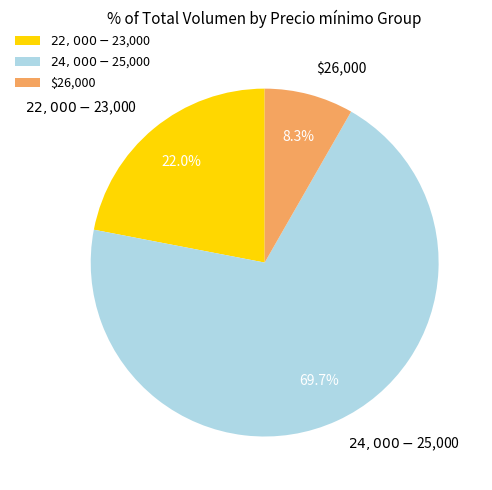

What portion of the pie excludes $26,000?

91.7%